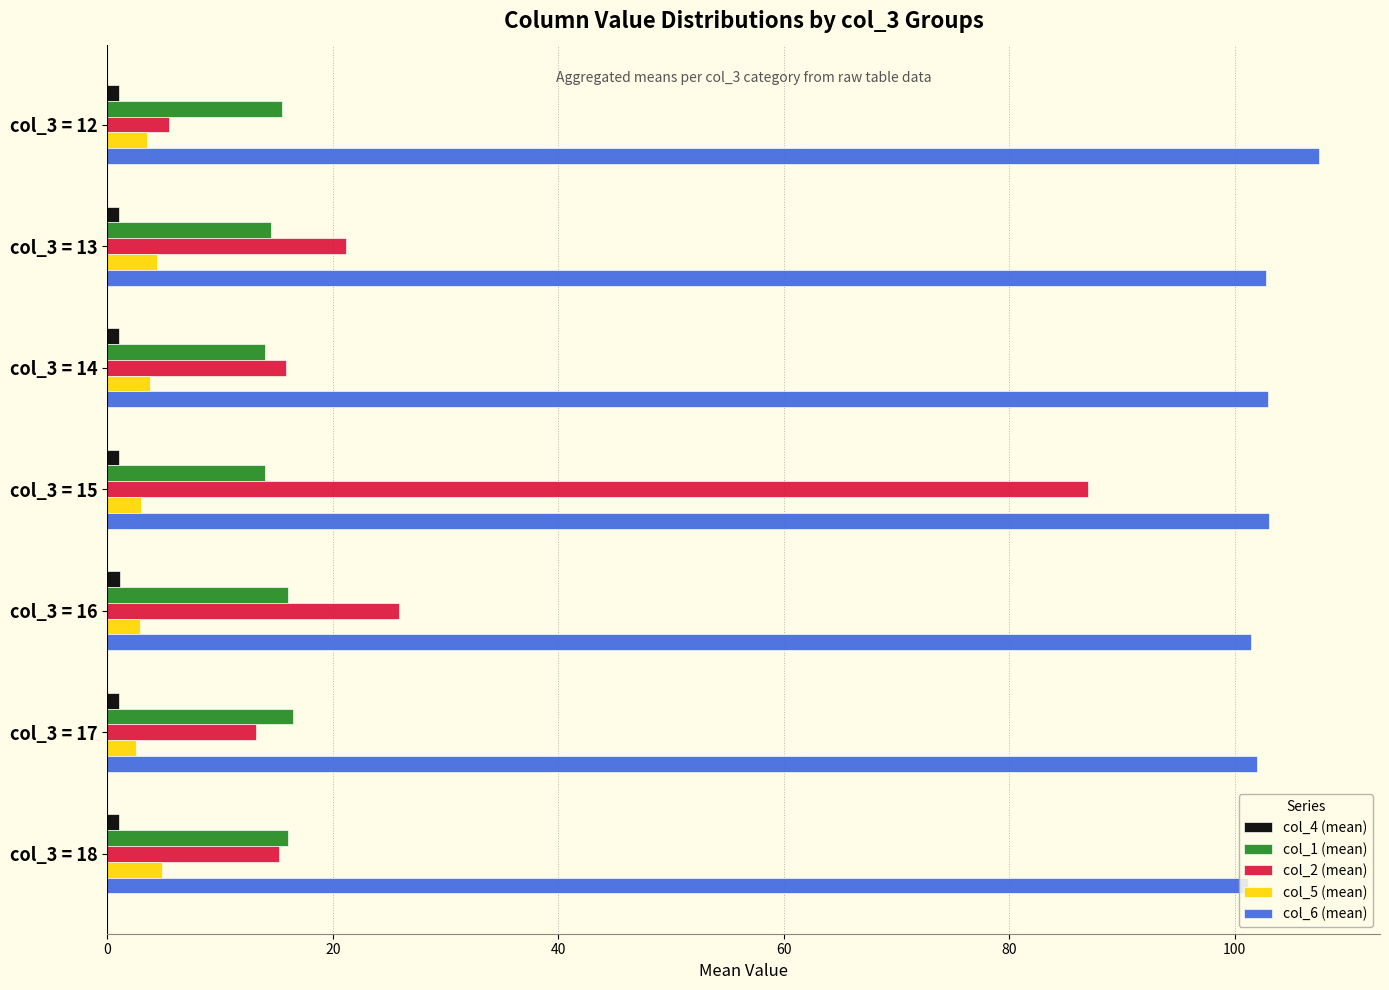

What is the sum of all col_6 (mean) values?

720.8